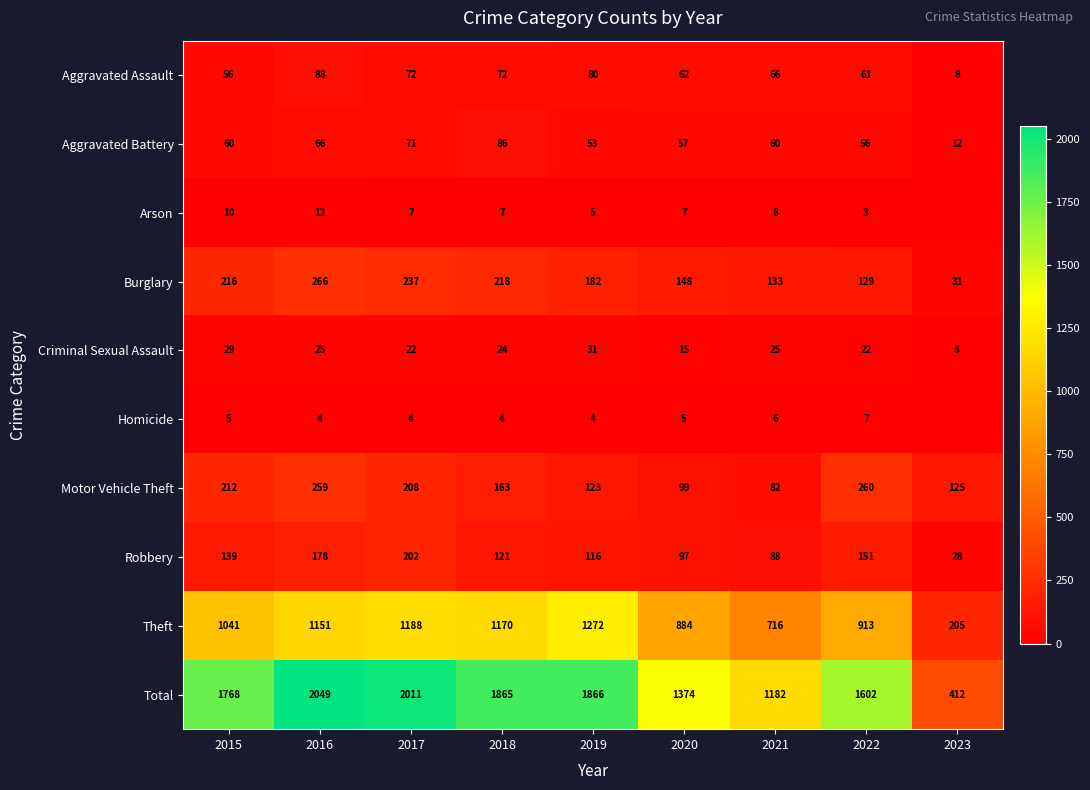

At how many categories does at least one series exceed 1741?

5